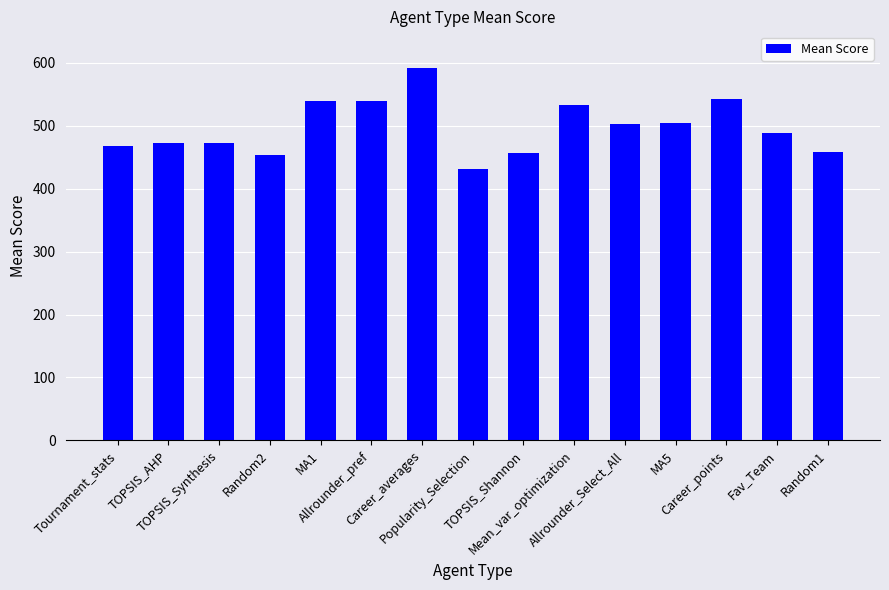

Approximately how many times larger is the value at Career_points compared to Random2?

1.2